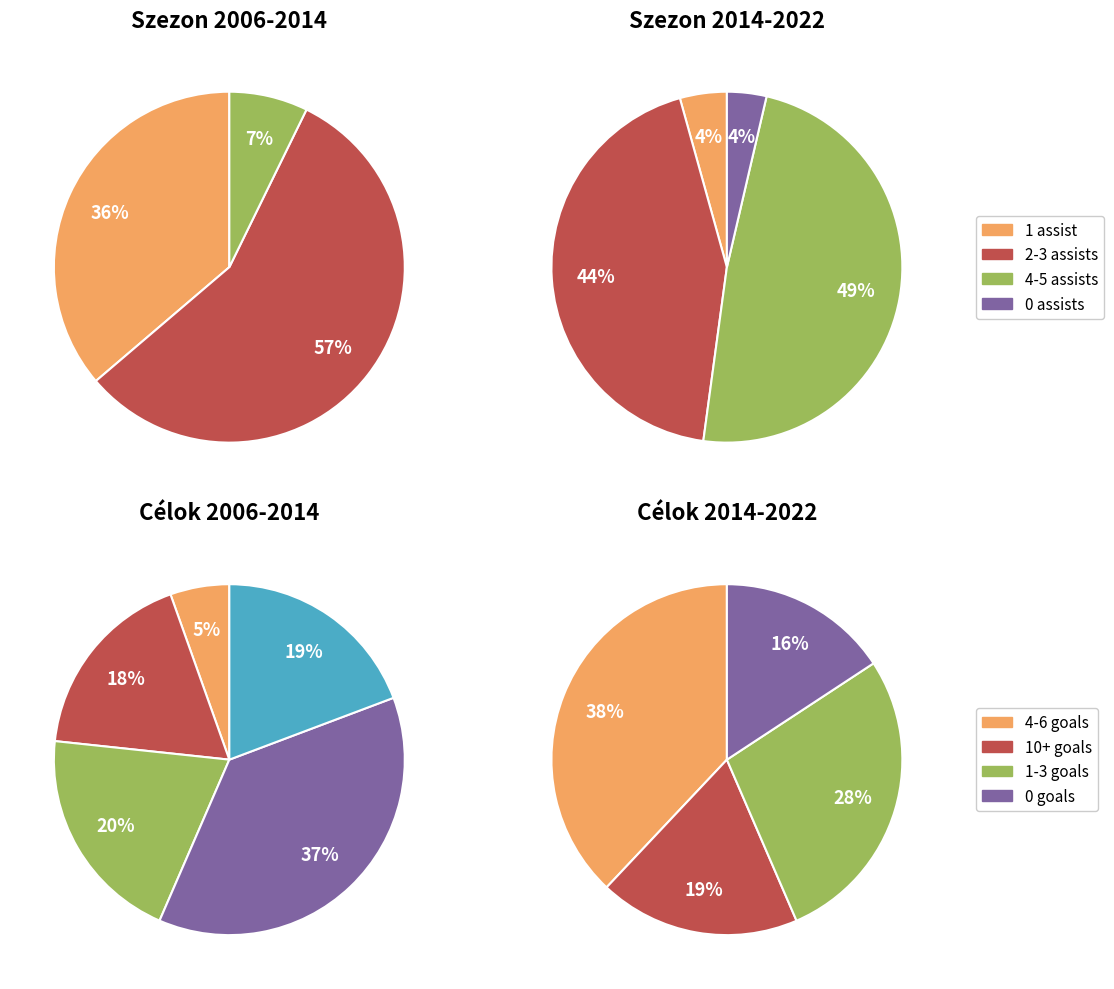

To the nearest percent, what is the difference between the 13 and 15 slice percentages?

4%